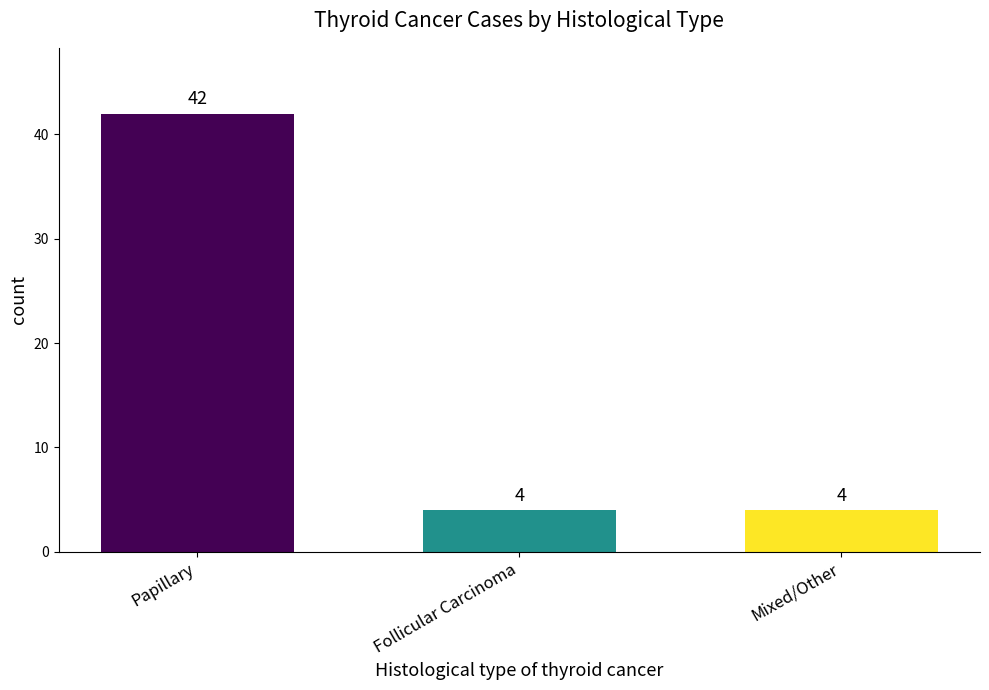

How many bars are there in total?

3